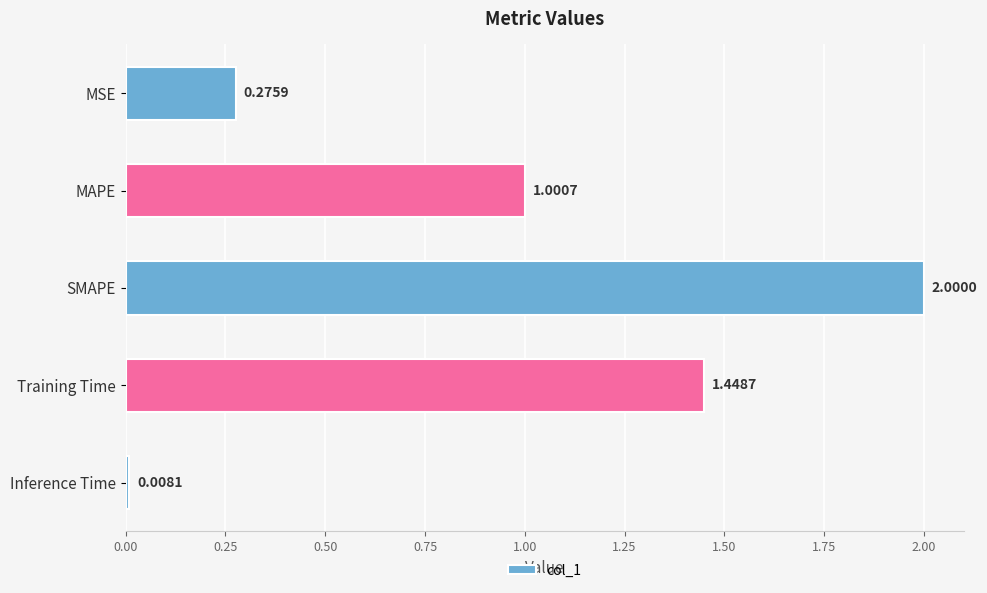

What is the label of the 2nd bar from the bottom?

Training Time